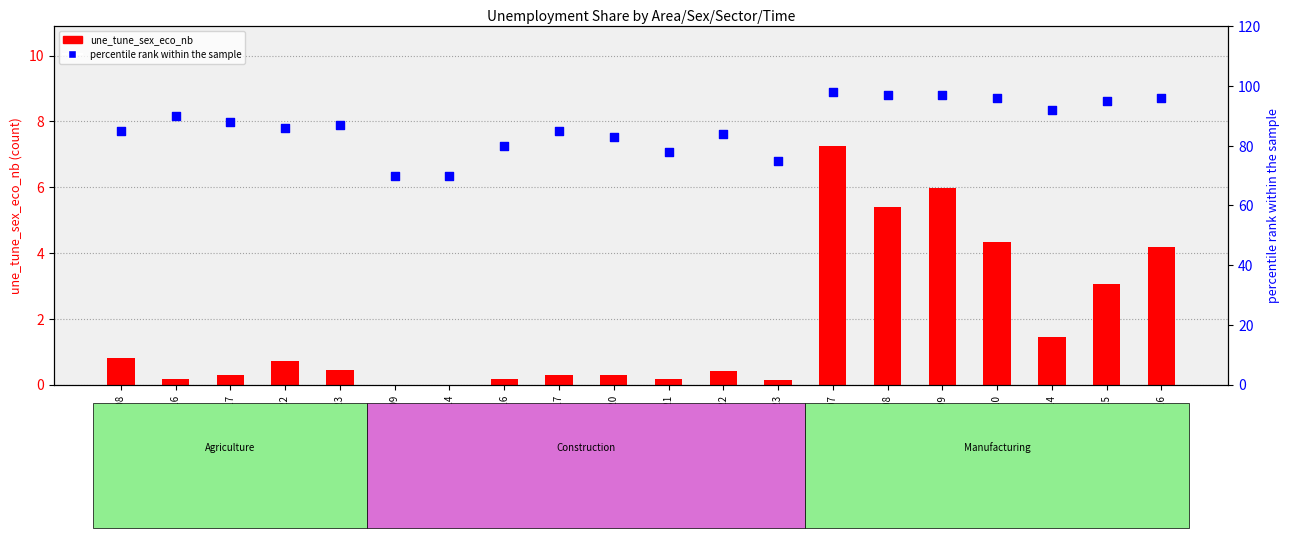

Is the value of une_tune_sex_eco_nb at alb/f/agr/2008 greater than the value of percentile rank within the sample at alb/f/man/2007?

No